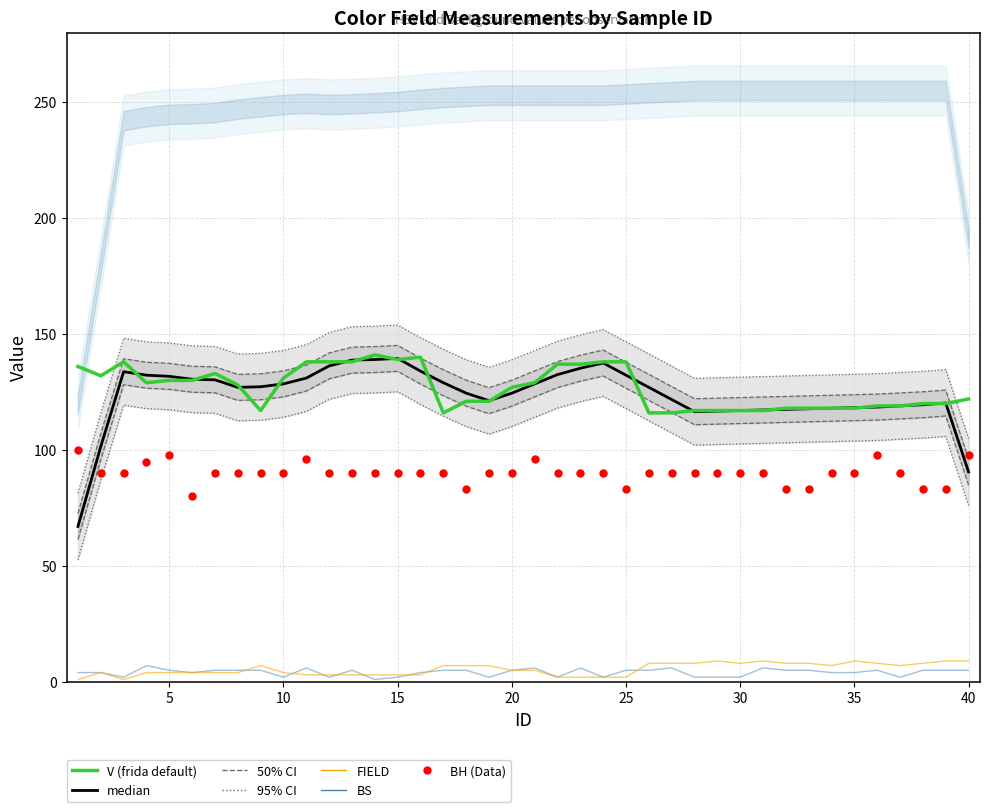

What is the total value across all series at 8?

227